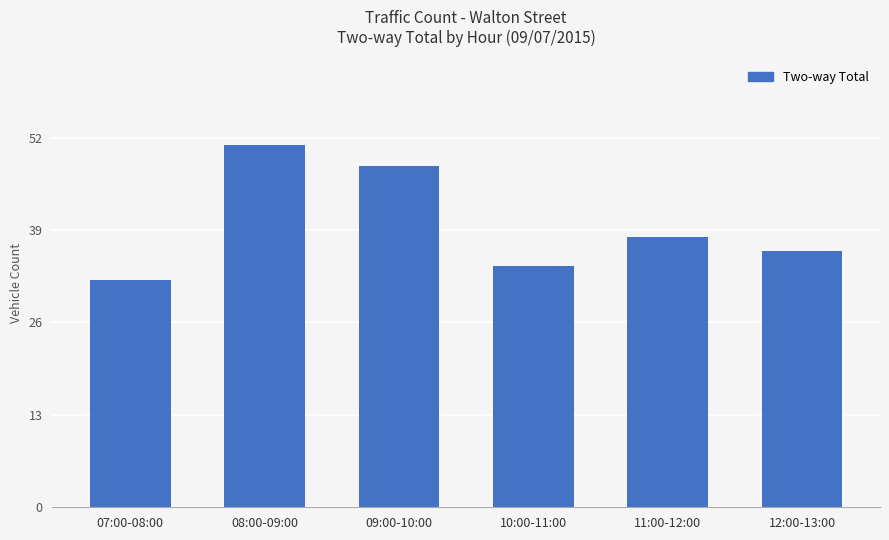

Which category has the highest value across all series?

08:00-09:00